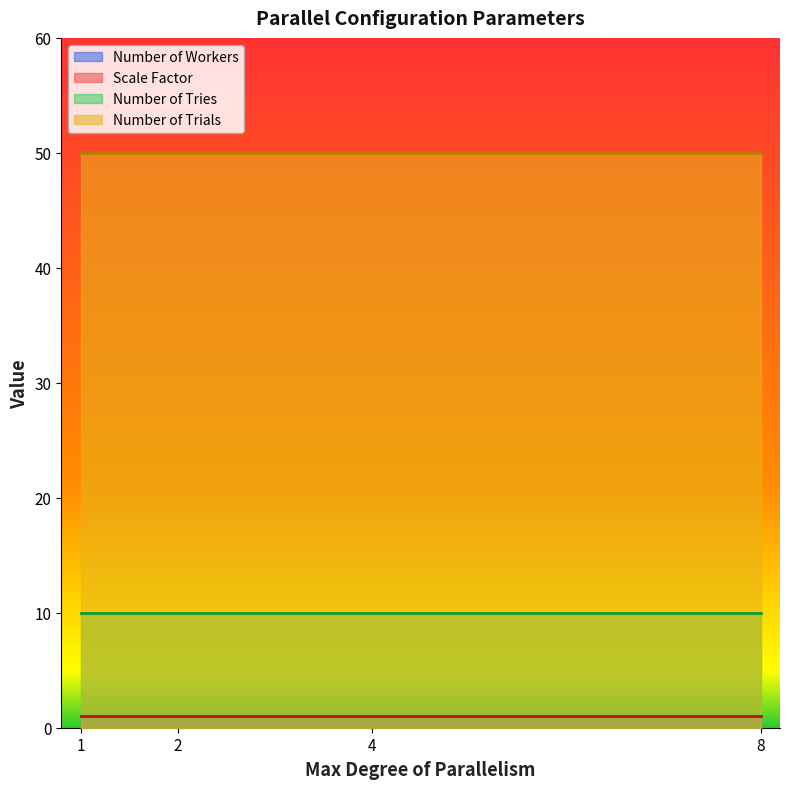

How many categories are shown in the chart?

4